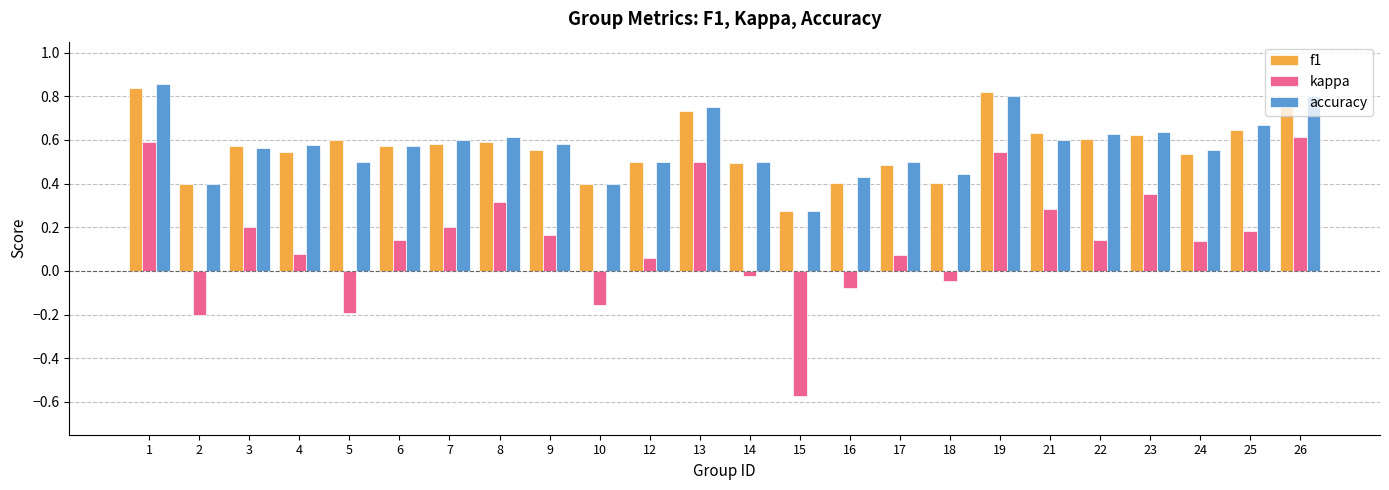

True or false: accuracy has a value of 0.3 at 25.

False